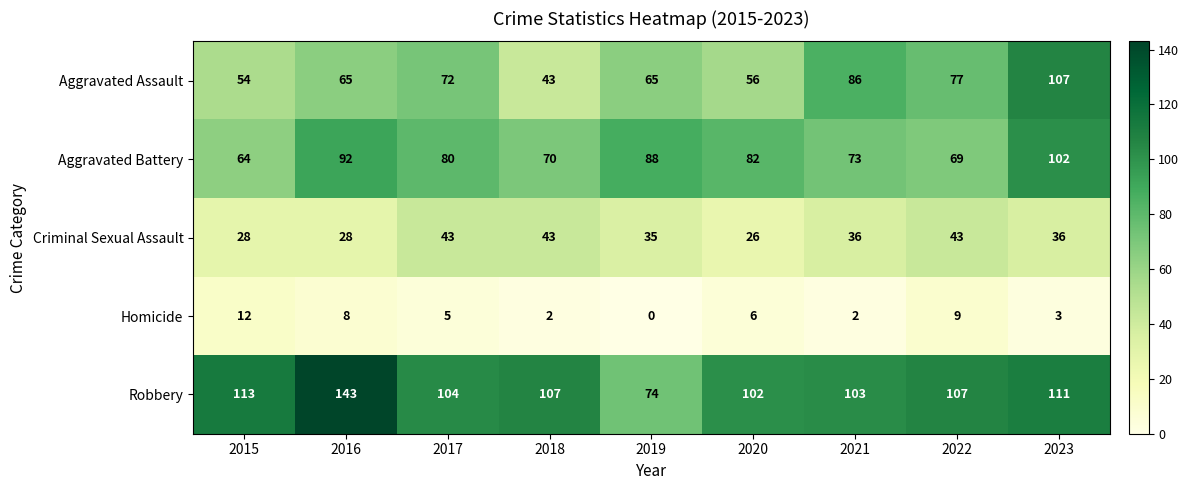

The Aggravated Assault series shows 43 at 2018. True or false?

True